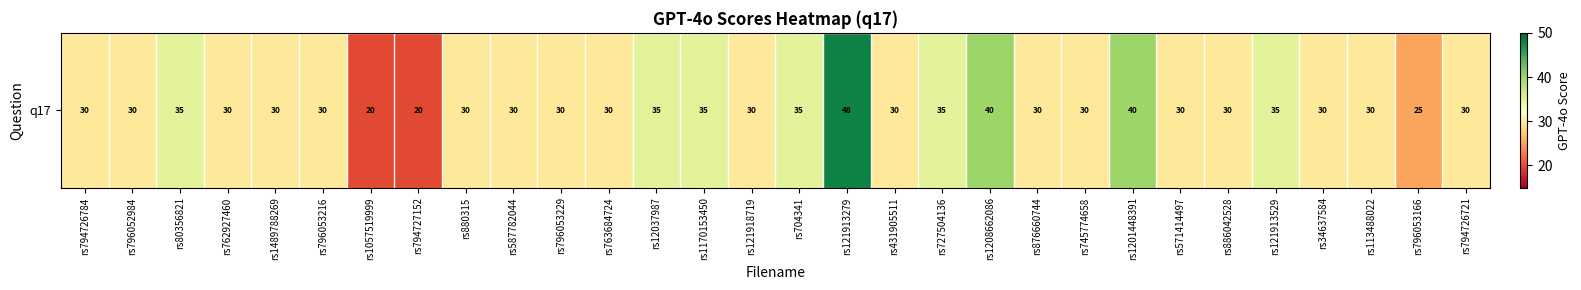

The value at rs1208662086 is 40. True or false?

True